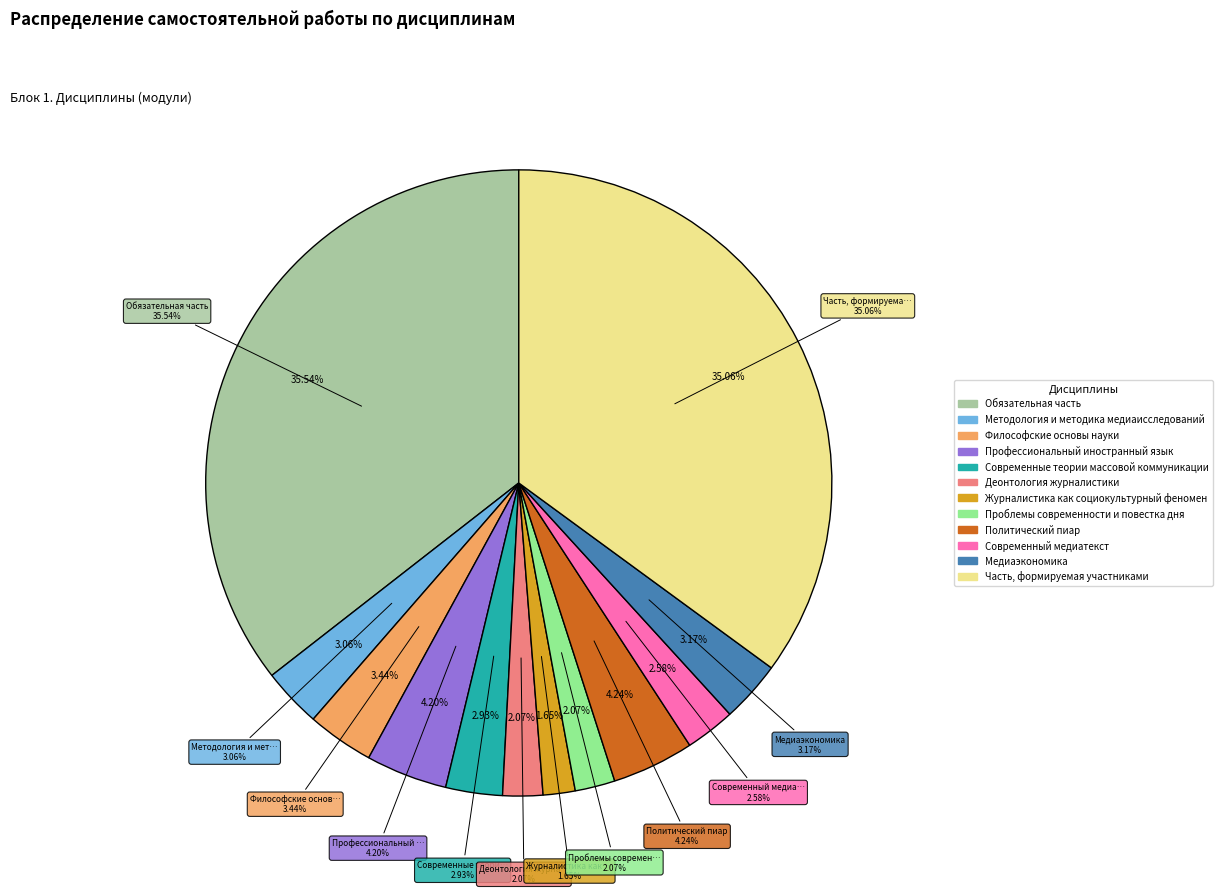

What portion of the pie excludes Современный медиатекст?

97.4%